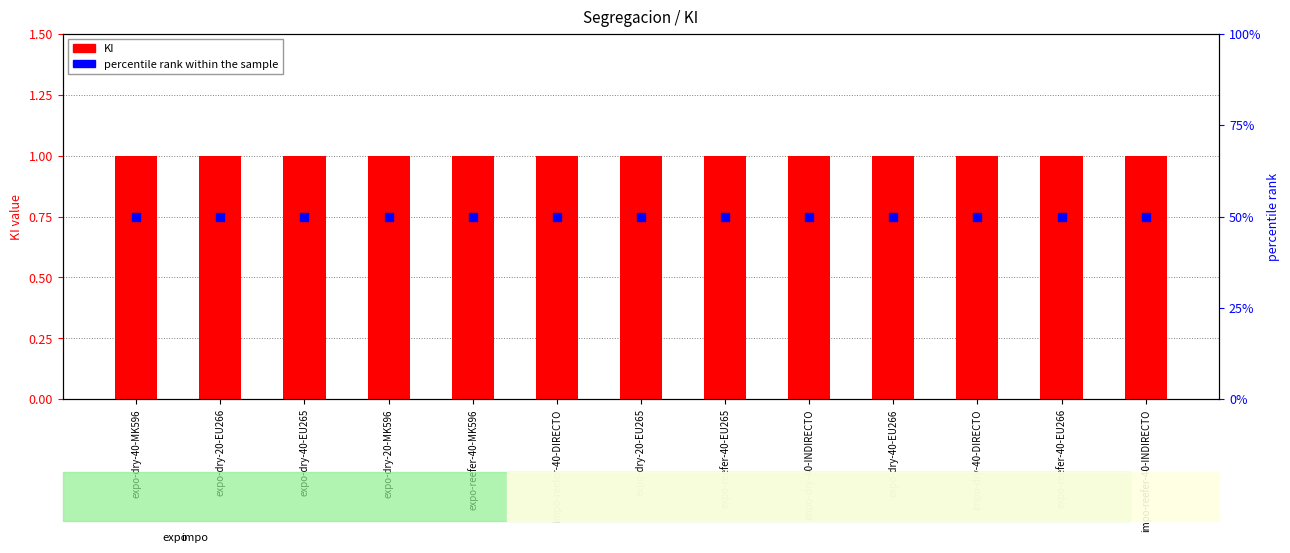

Is the value of percentile rank within the sample at expo-dry-40-EU266 greater than the value of KI at impo-dry-40-DIRECTO?

Yes